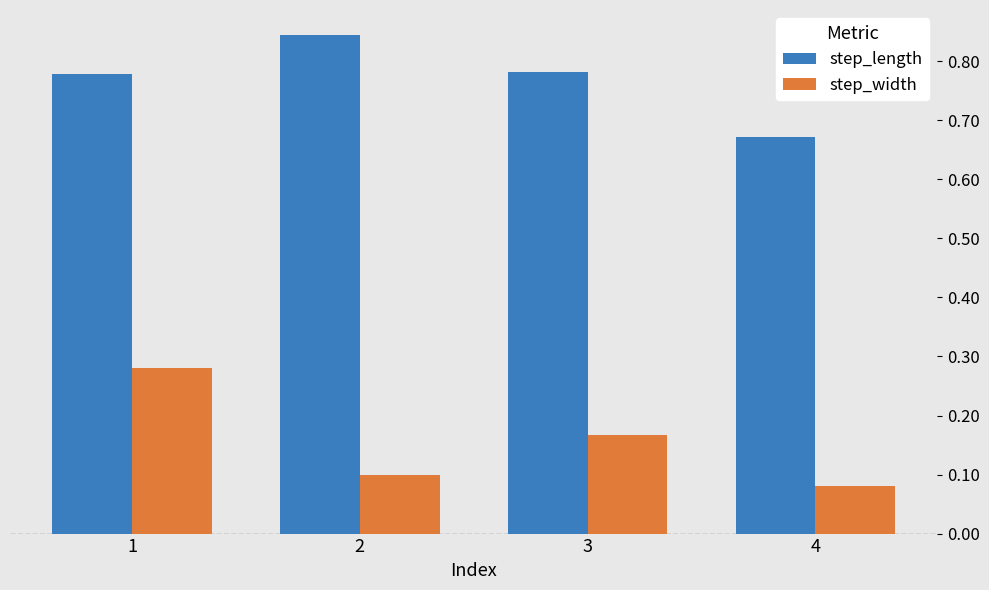

At which category does the chart reach its minimum across all series?

4